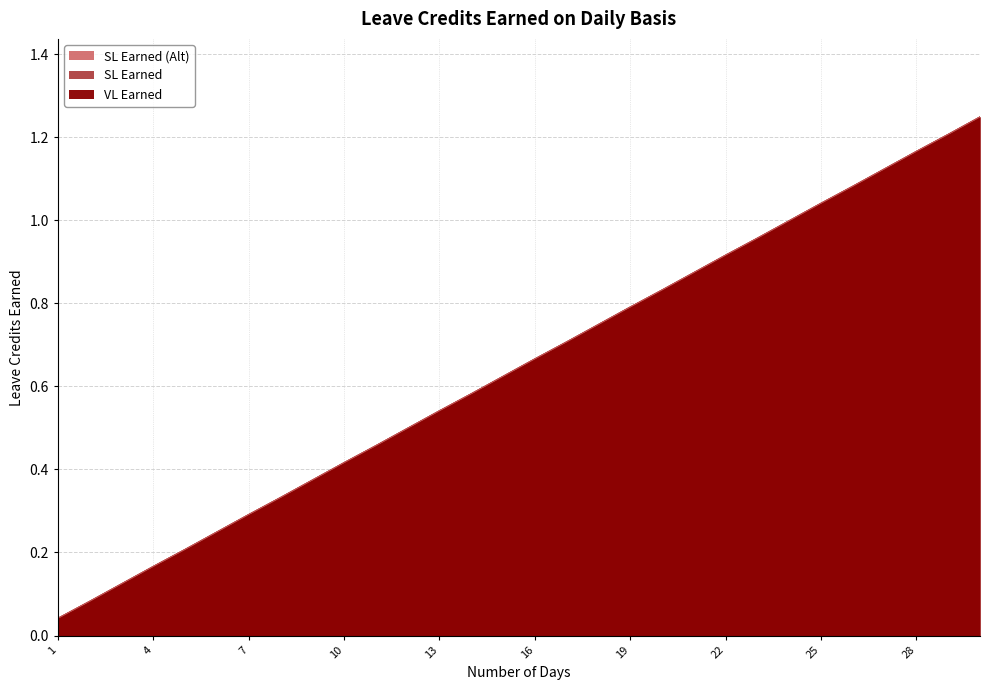

Reading left to right, what are all the values shown in this chart?

VL Earned: 1=0.0	2=0.1	3=0.1	4=0.2	5=0.2	6=0.2	7=0.3	8=0.3	9=0.4	10=0.4	11=0.5	12=0.5	13=0.5	14=0.6	15=0.6	16=0.7	17=0.7	18=0.8	19=0.8	20=0.8	21=0.9	22=0.9	23=1.0	24=1.0	25=1.0	26=1.1	27=1.1	28=1.2	29=1.2	30=1.2
SL Earned: 1=0.0	2=0.1	3=0.1	4=0.2	5=0.2	6=0.2	7=0.3	8=0.3	9=0.4	10=0.4	11=0.5	12=0.5	13=0.5	14=0.6	15=0.6	16=0.7	17=0.7	18=0.8	19=0.8	20=0.8	21=0.9	22=0.9	23=1.0	24=1.0	25=1.0	26=1.1	27=1.1	28=1.2	29=1.2	30=1.2
SL Earned (Alt): 1=0.0	2=0.1	3=0.1	4=0.2	5=0.2	6=0.2	7=0.3	8=0.3	9=0.4	10=0.4	11=0.5	12=0.5	13=0.5	14=0.6	15=0.6	16=0.7	17=0.7	18=0.8	19=0.8	20=0.8	21=0.9	22=0.9	23=1.0	24=1.0	25=1.0	26=1.1	27=1.1	28=1.2	29=1.2	30=1.2